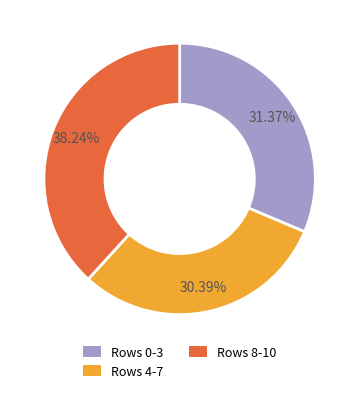

Which slice is the largest?

Rows 8-10